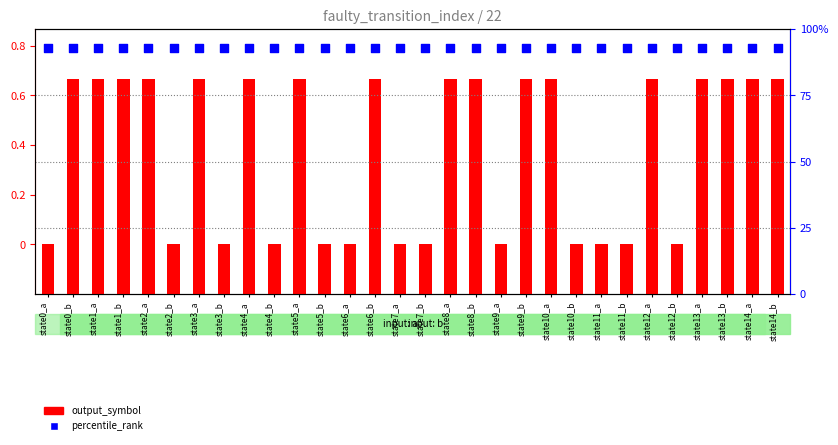

What are all the series names shown in the legend?

output_symbol, percentile_rank